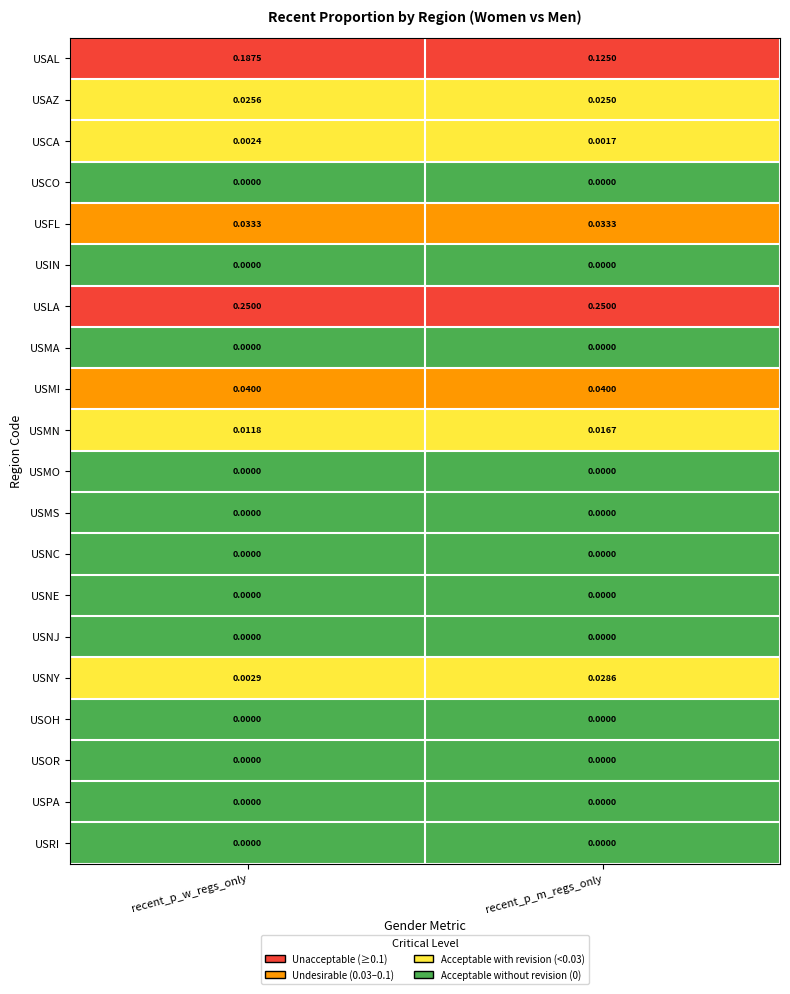

What is the total value across all series at recent_p_w_regs_only?

0.6